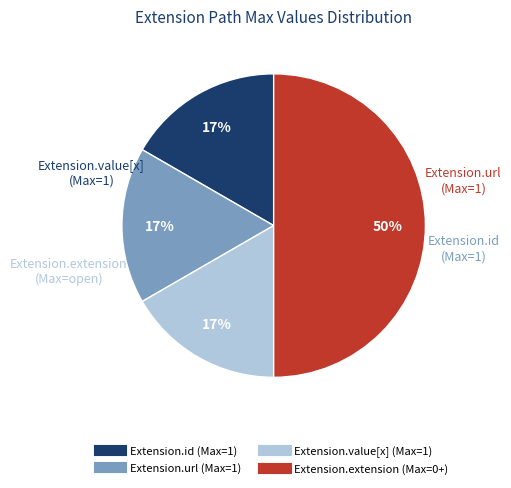

To the nearest percent, what is the difference between the largest and smallest slice percentages?

33%